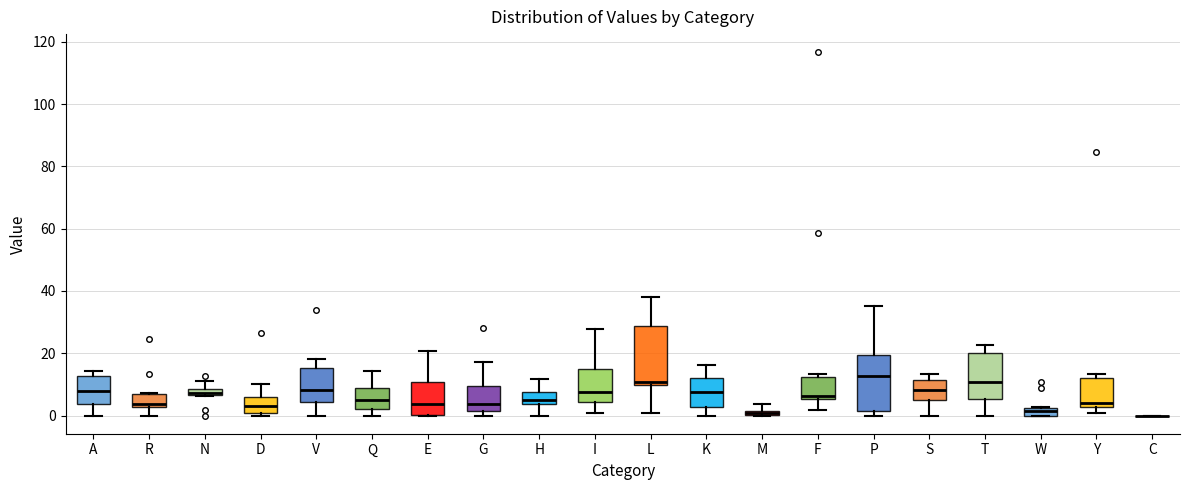

Where does the upper whisker of the box for L end on the y-axis? The values are not printed on the chart, so give them approximately, as read against the axis.

38